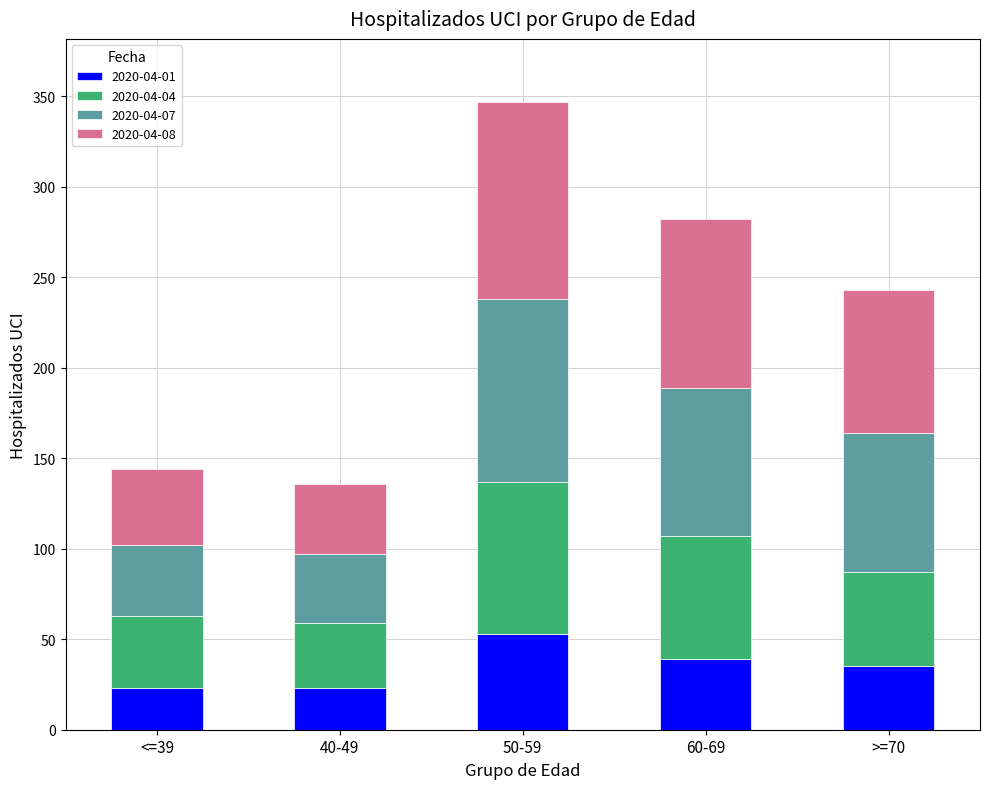

Are the bars grouped side by side (vs. stacked)?

No